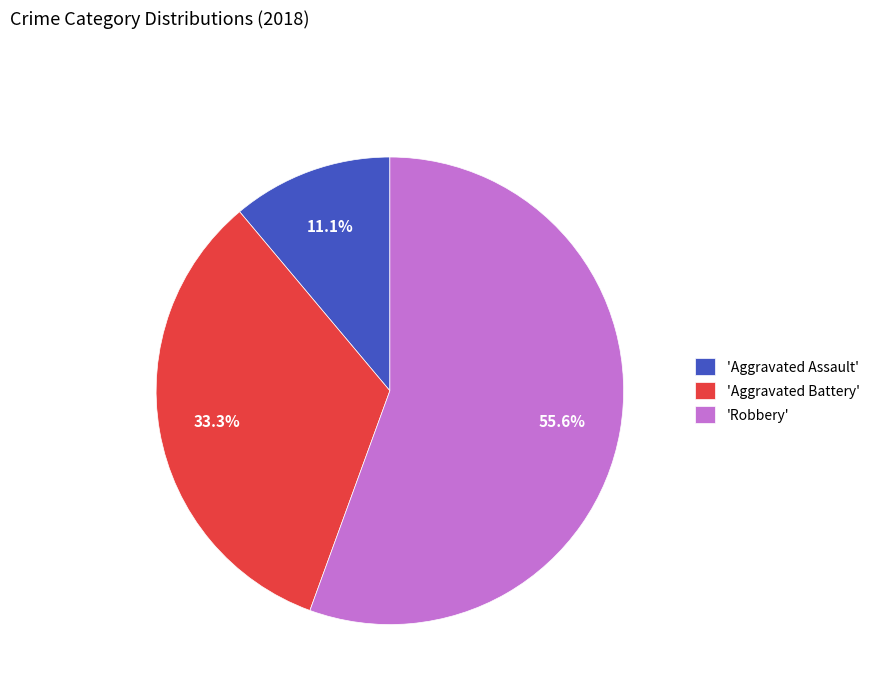

Which has a higher value, 'Robbery' or 'Aggravated Battery'?

'Robbery'